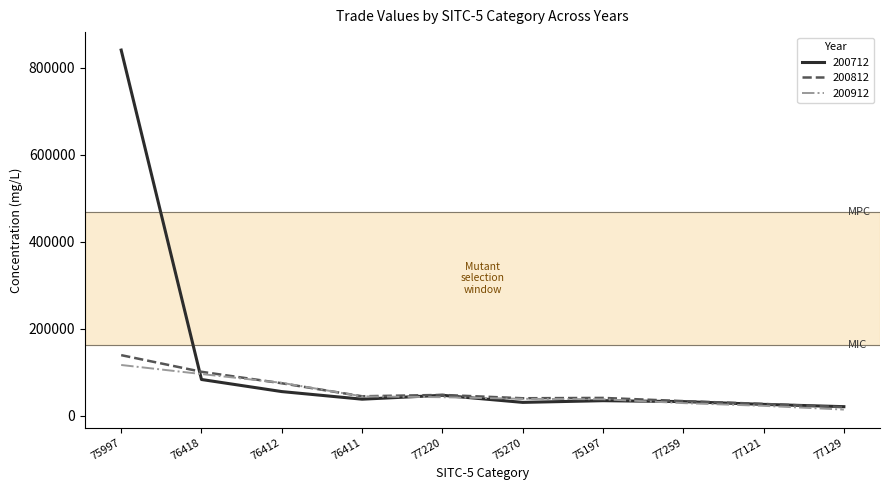

What is the highest value of the 200812 series?

139769.0